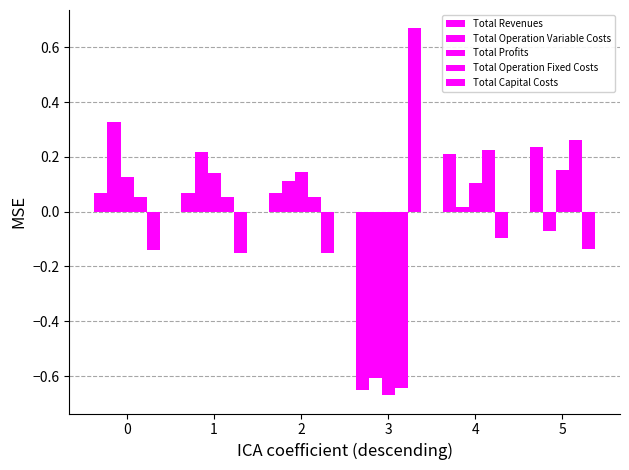

How many series are shown in this chart?

5